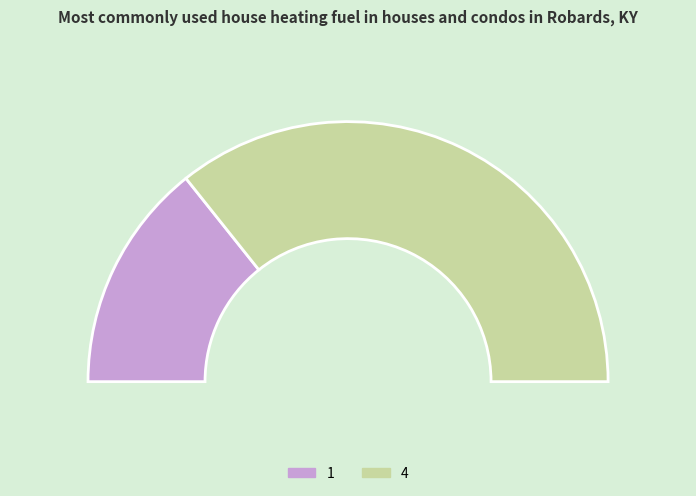

True or false: 1 accounts for 29% of the total.

True